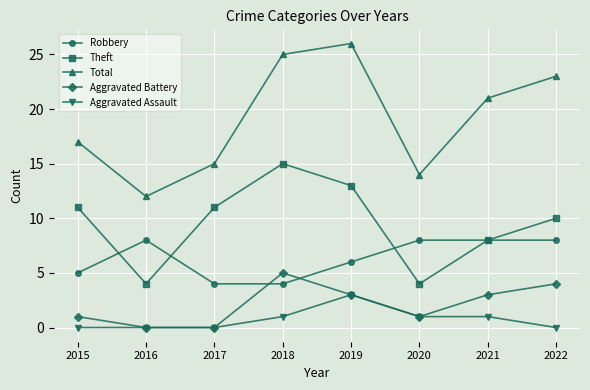

How many lines are shown in the chart?

5